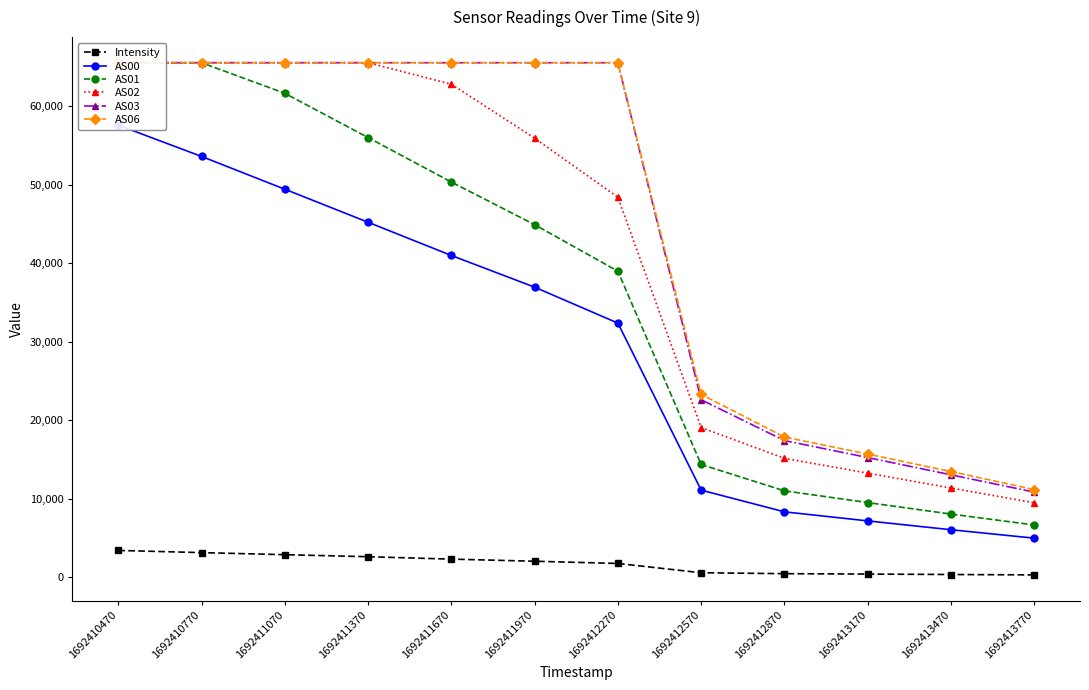

Reading right to left, extract all data points from this chart.

Intensity: 282.9	331.9	388.3	439.3	557.0	1740.0	2023.7	2292.2	2598.9	2857.8	3121.6	3398.1
AS00: 4964.0	6037.0	7163.0	8317.0	11085.0	32361.0	36942.0	40978.0	45213.0	49419.0	53596.0	57580.0
AS01: 6644.0	8032.0	9498.0	10993.0	14348.0	38976.0	44903.0	50331.0	56001.0	61639.0	65535.0	65535.0
AS02: 9474.0	11351.0	13250.0	15131.0	19054.0	48394.0	55920.0	62800.0	65535.0	65535.0	65535.0	65535.0
AS03: 10829.0	13034.0	15233.0	17398.0	22597.0	65535.0	65535.0	65535.0	65535.0	65535.0	65535.0	65535.0
AS06: 11147.0	13455.0	15674.0	17849.0	23280.0	65535.0	65535.0	65535.0	65535.0	65535.0	65535.0	65535.0